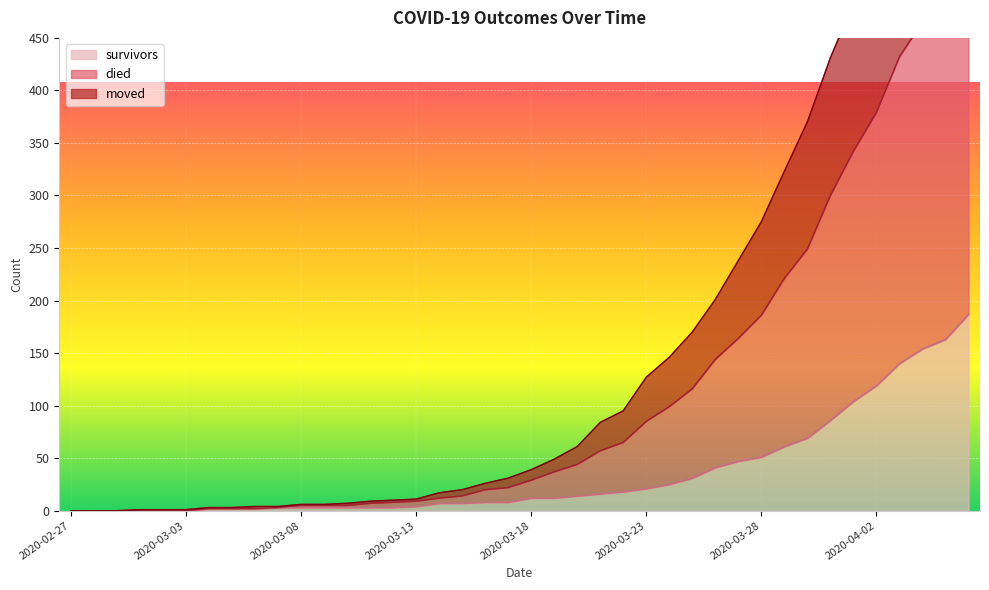

List the labels in order of died value, smallest first.

2020-02-27, 2020-02-28, 2020-02-29, 2020-03-01, 2020-03-02, 2020-03-03, 2020-03-04, 2020-03-05, 2020-03-06, 2020-03-07, 2020-03-08, 2020-03-09, 2020-03-10, 2020-03-11, 2020-03-12, 2020-03-13, 2020-03-14, 2020-03-15, 2020-03-16, 2020-03-17, 2020-03-18, 2020-03-19, 2020-03-20, 2020-03-21, 2020-03-22, 2020-03-23, 2020-03-24, 2020-03-25, 2020-03-26, 2020-03-27, 2020-03-28, 2020-03-29, 2020-03-30, 2020-03-31, 2020-04-01, 2020-04-02, 2020-04-03, 2020-04-04, 2020-04-05, 2020-04-06